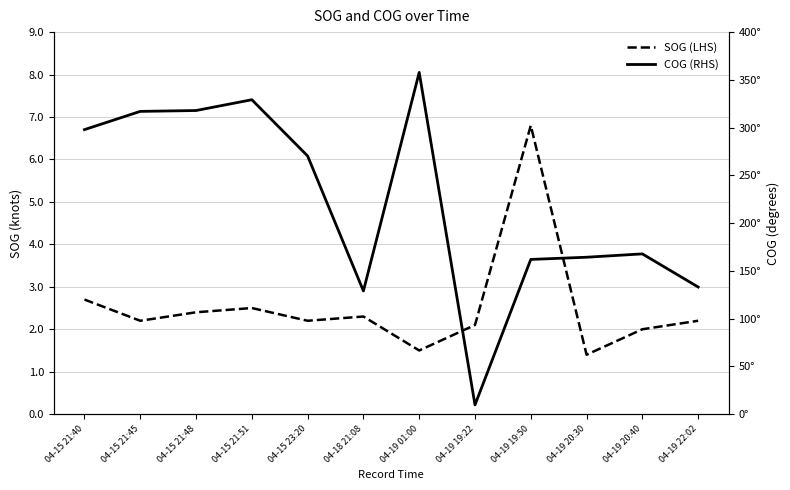

Reading right to left, transcribe all the data shown in this chart.

SOG (LHS): 04-19 22:02=2.2	04-19 20:40=2.0	04-19 20:30=1.4	04-19 19:50=6.8	04-19 19:22=2.1	04-19 01:00=1.5	04-18 21:08=2.3	04-15 23:20=2.2	04-15 21:51=2.5	04-15 21:48=2.4	04-15 21:45=2.2	04-15 21:40=2.7
COG (RHS): 04-19 22:02=133.1	04-19 20:40=167.8	04-19 20:30=164.3	04-19 19:50=162.0	04-19 19:22=9.7	04-19 01:00=357.8	04-18 21:08=129.0	04-15 23:20=270.3	04-15 21:51=329.2	04-15 21:48=317.9	04-15 21:45=317.0	04-15 21:40=297.9